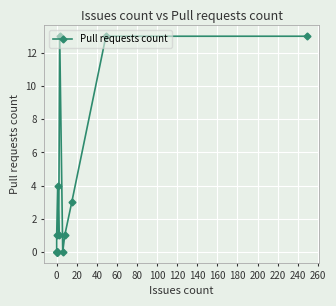

What is the maximum value shown in the chart?

13